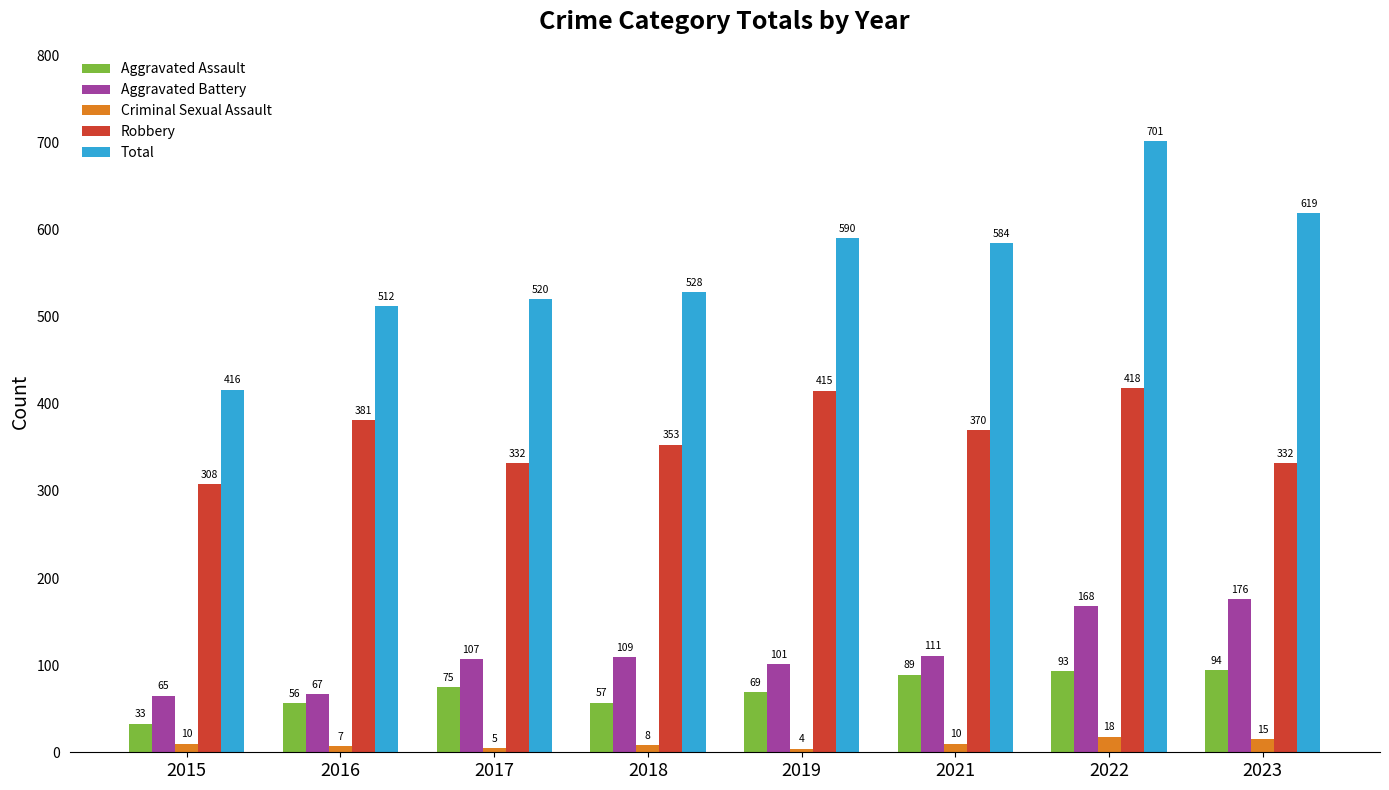

Rank the series at 2016 from lowest to highest value.

Criminal Sexual Assault, Aggravated Assault, Aggravated Battery, Robbery, Total